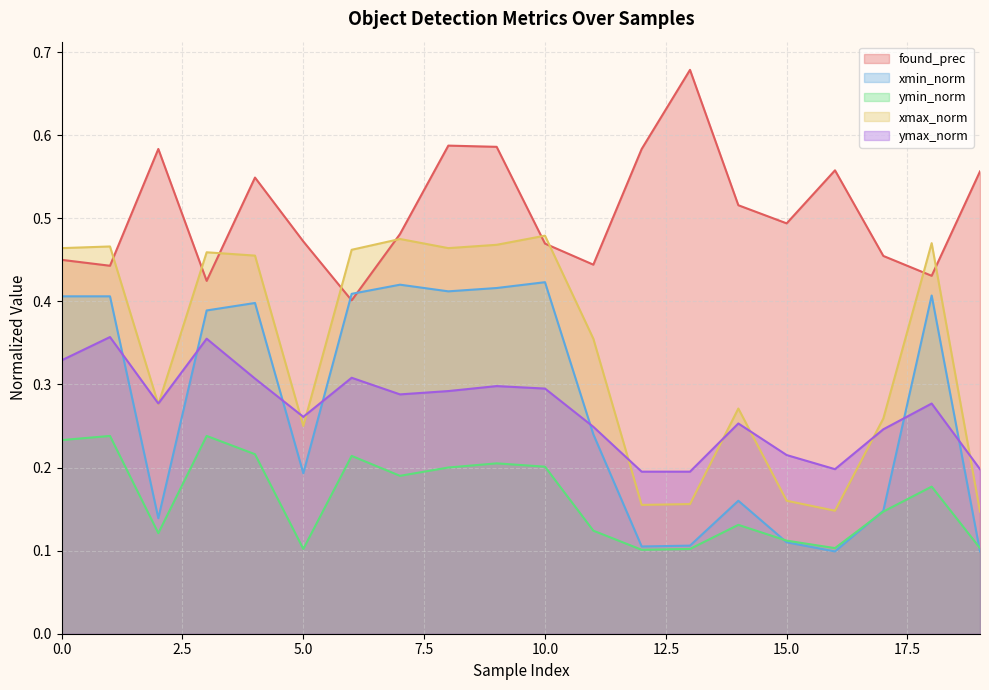

At 16, list the series in order from smallest to largest.

xmin_norm, ymin_norm, xmax_norm, ymax_norm, found_prec